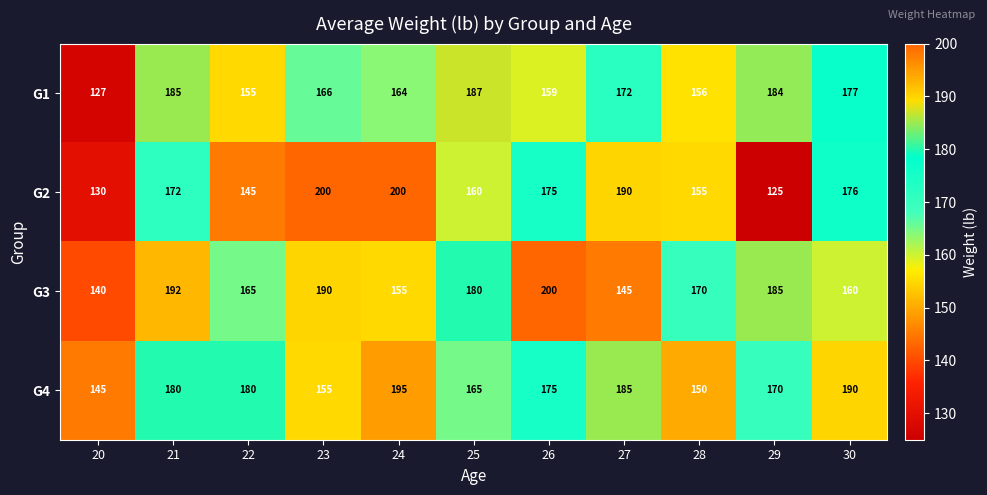

What is the smallest value displayed?

125